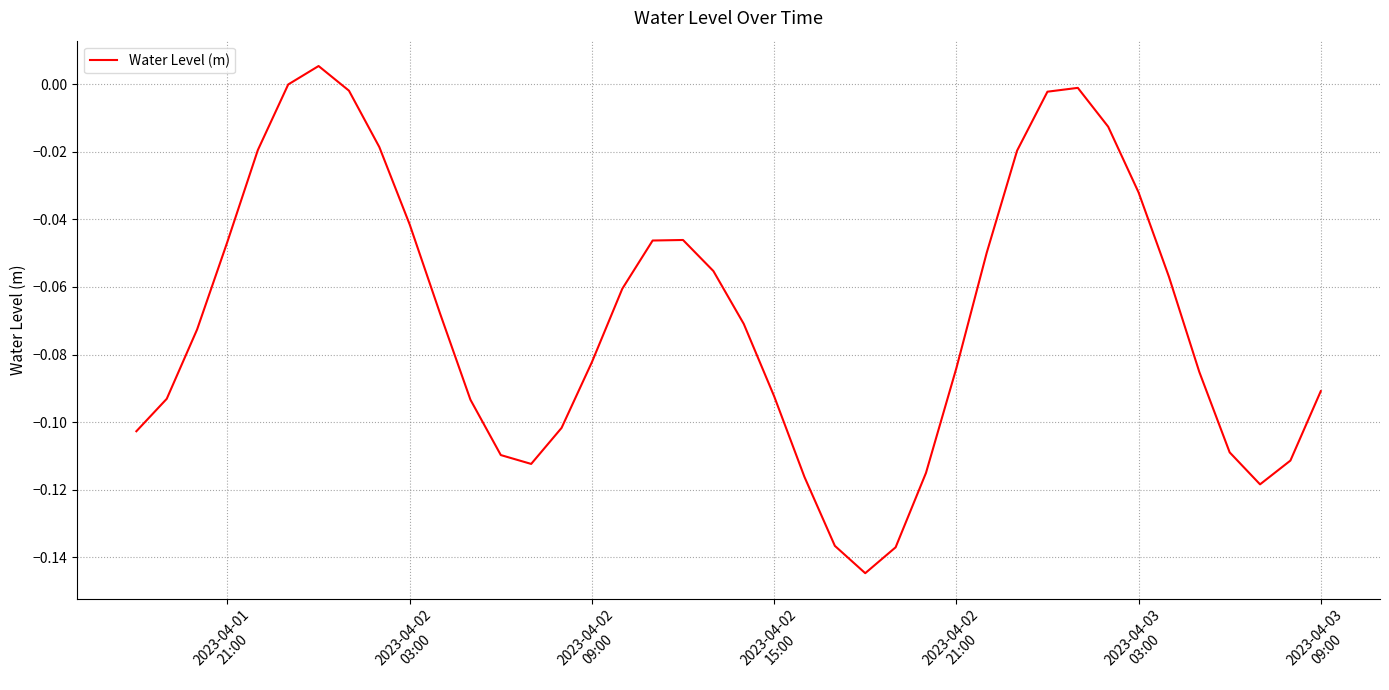

Is this an area chart (filled region under the line)?

No